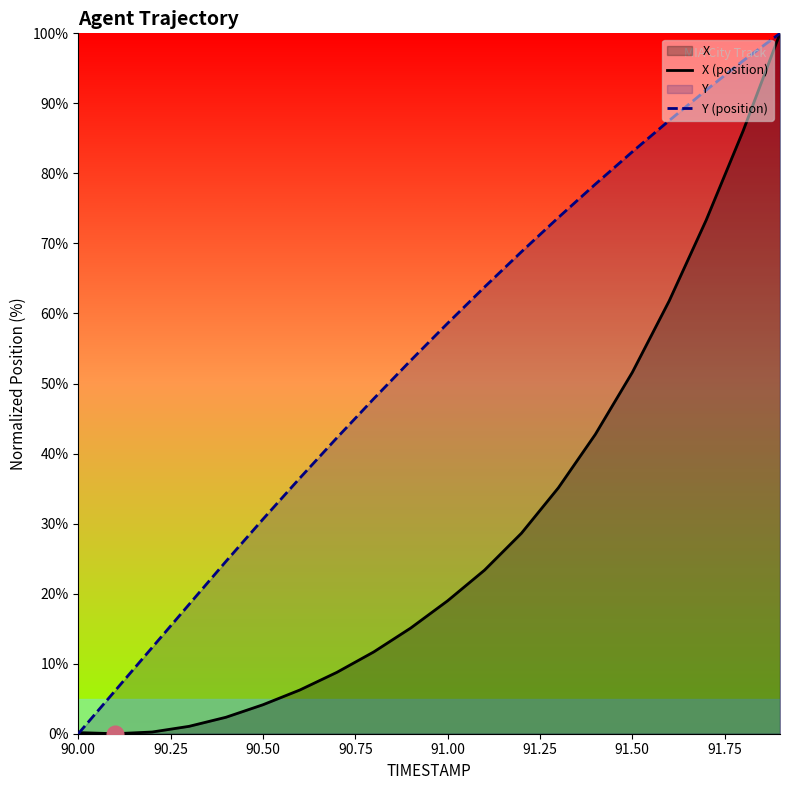

Which category has the lowest value in the Y (position) series?

90.00